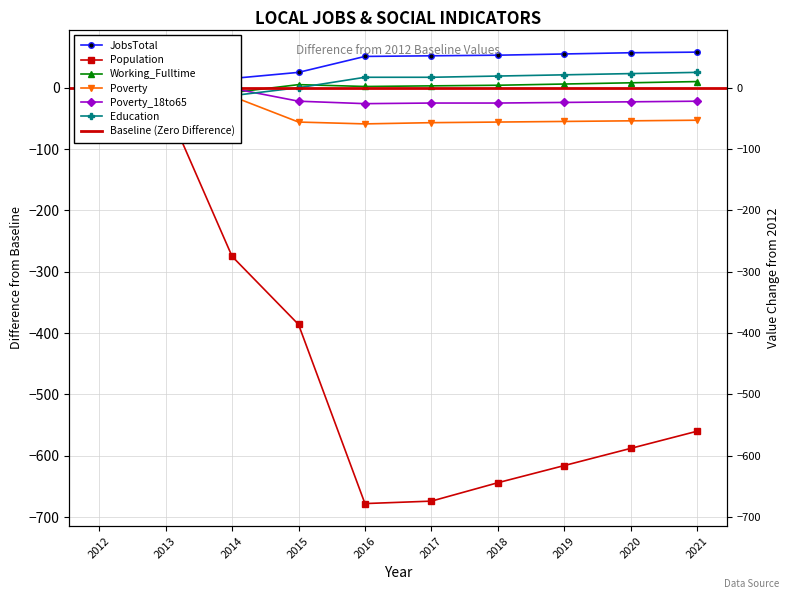

Rank the series by their maximum value, from lowest to highest.

Population, Poverty, Poverty_18to65, Working_Fulltime, Education, JobsTotal